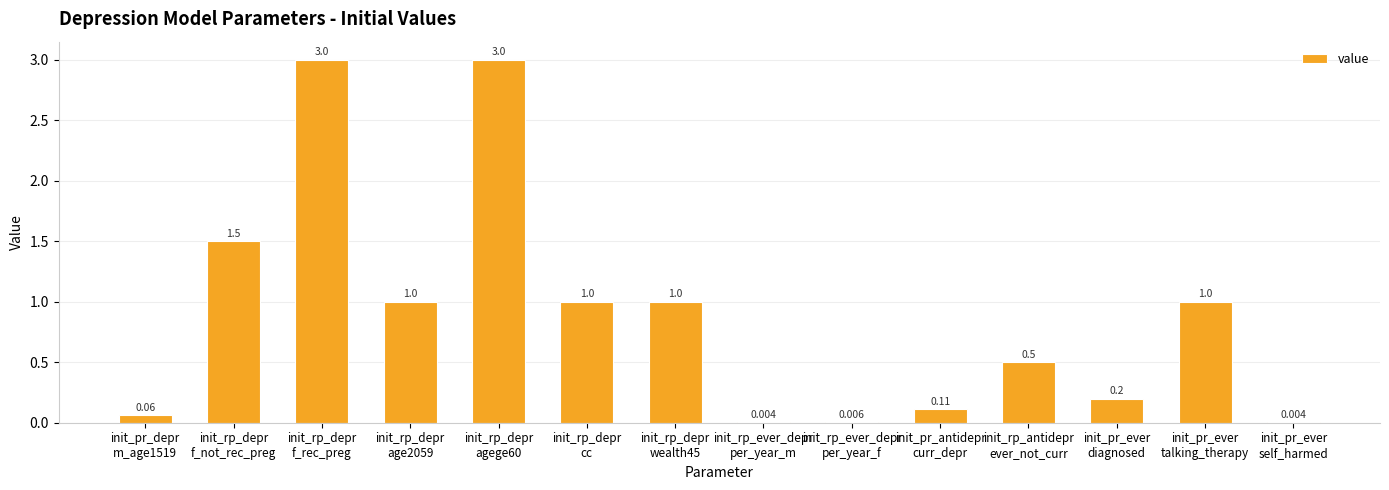

The chart shows a value of 0.2 at init_pr_ever
diagnosed. True or false?

True